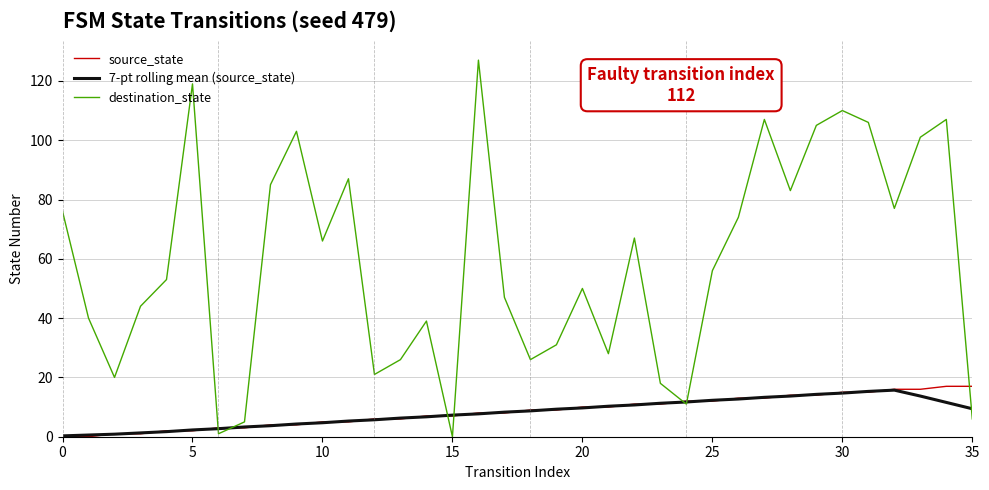

True or false: destination_state and source_state cross at least once.

True